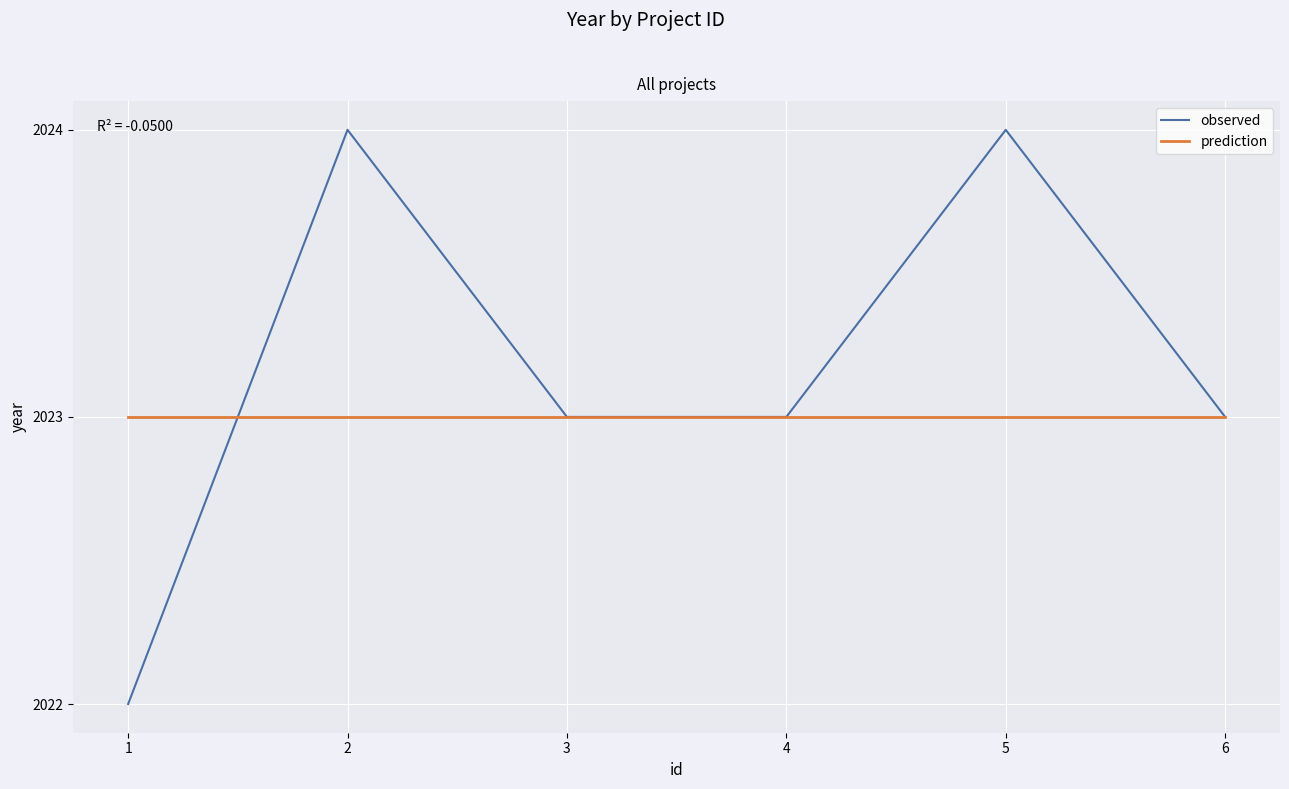

The value of prediction at 5 is 2657. True or false?

False